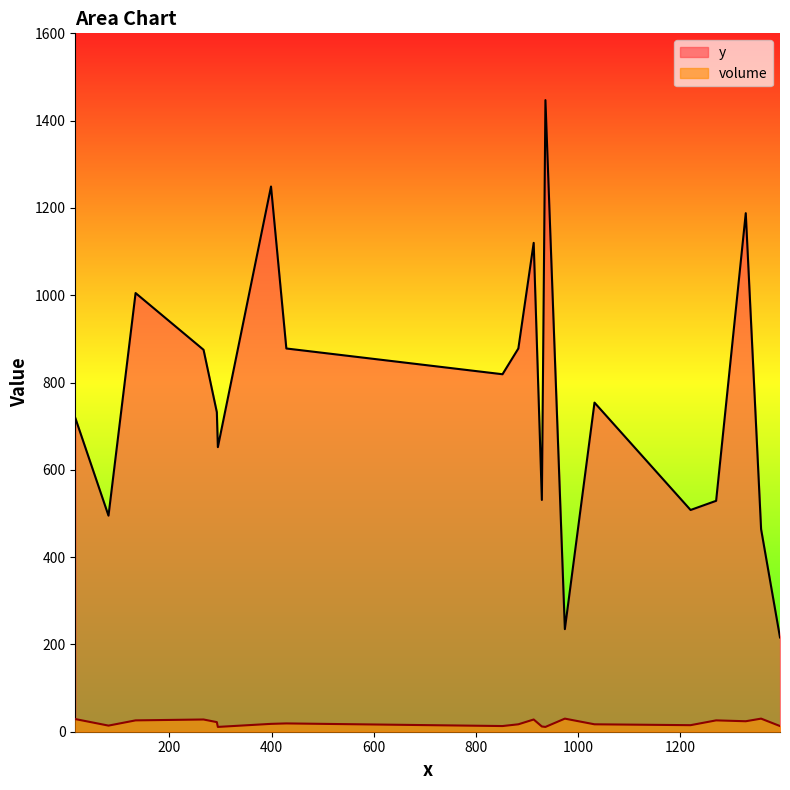

What is the maximum value shown in the chart?

1447